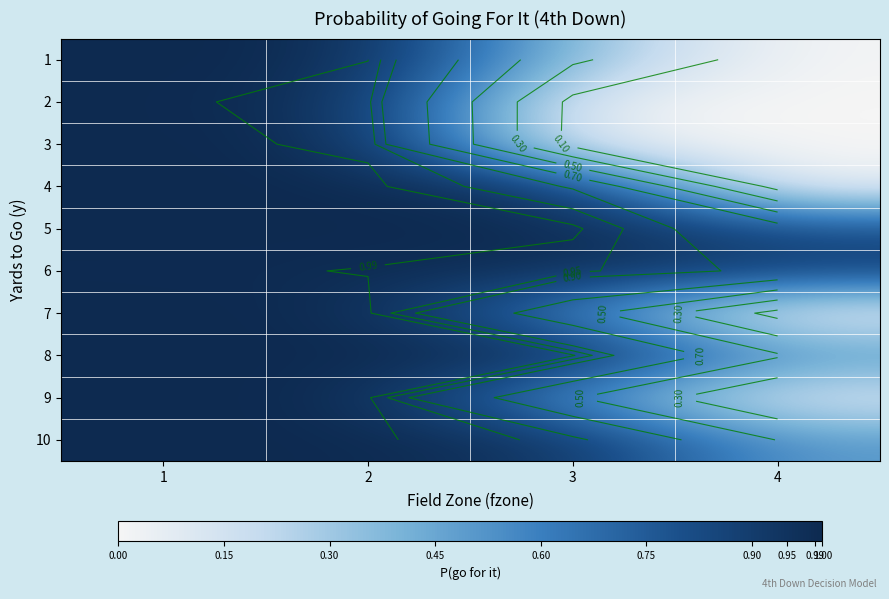

At how many categories does at least one series exceed 0?

4